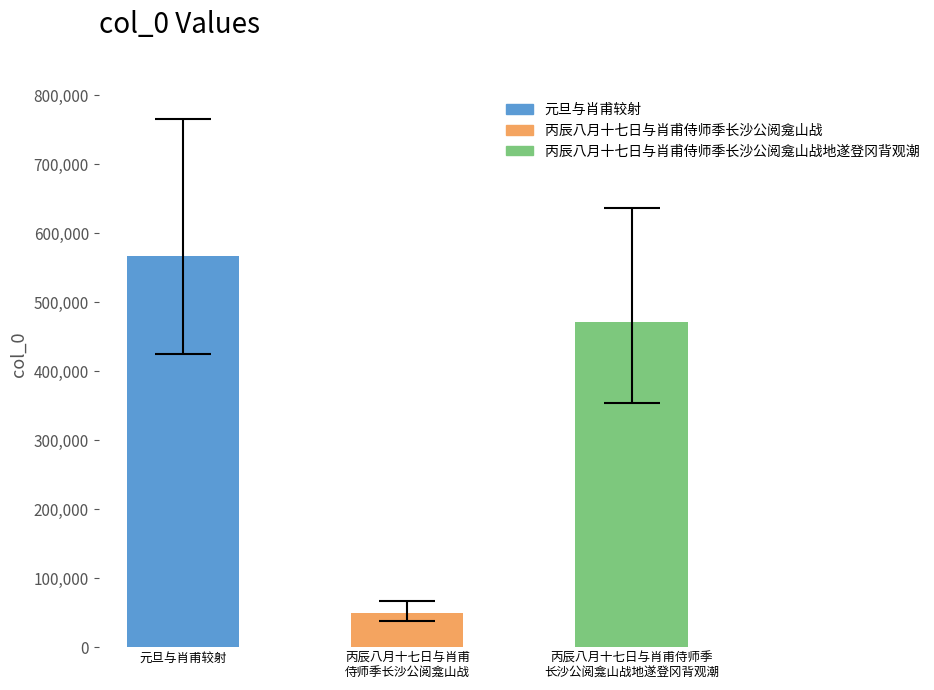

What is the difference between the maximum and minimum values?

516791